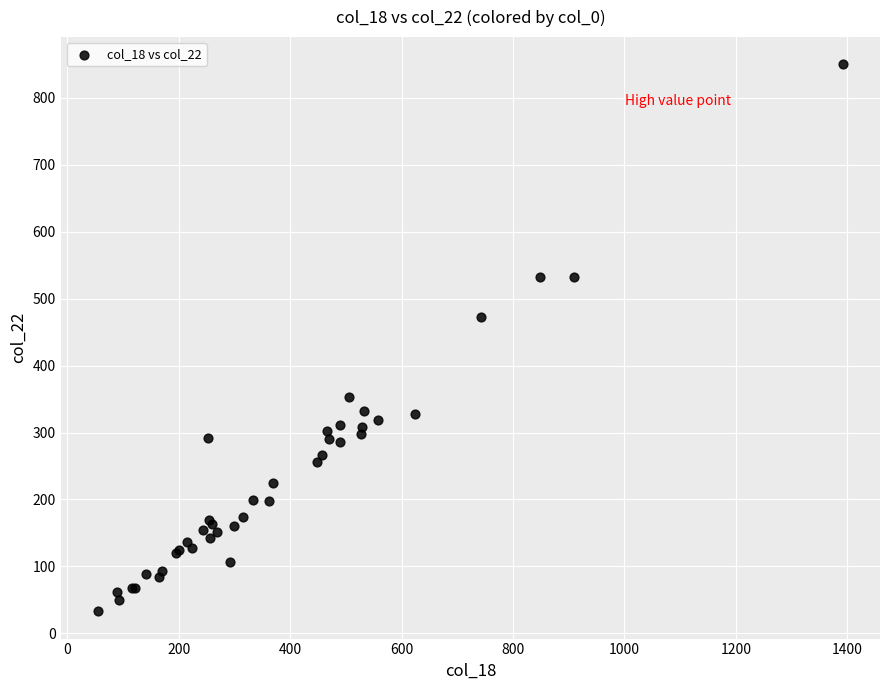

What Y value in the scatter plot is closest to 441?

473